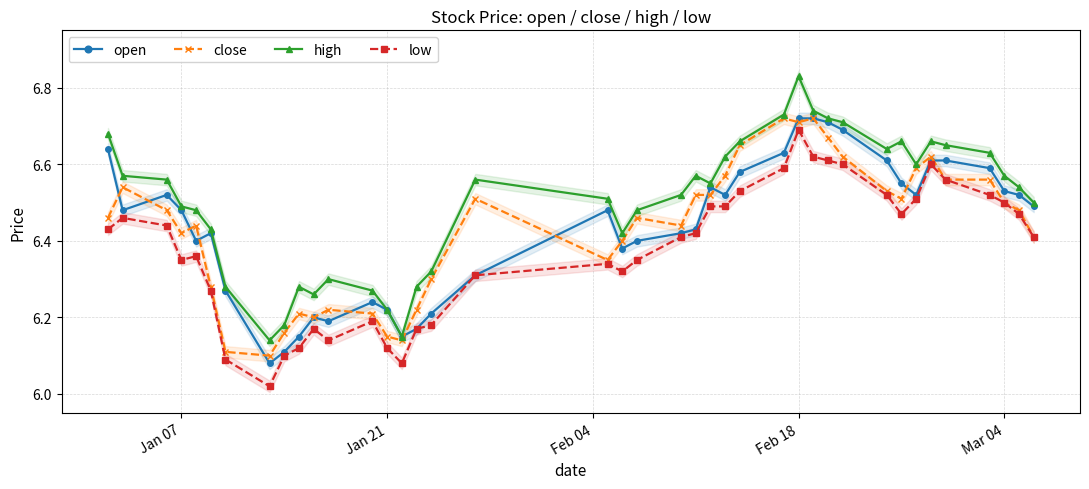

True or false: low and close cross at least once.

False